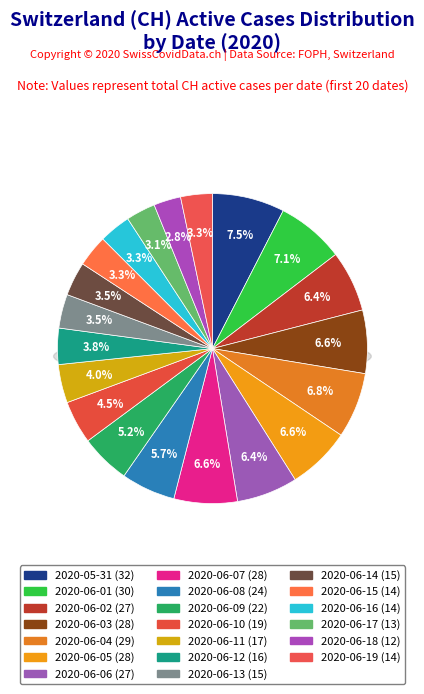

To the nearest percent, what is the combined percentage of 2020-06-13 and 2020-06-09?

9%